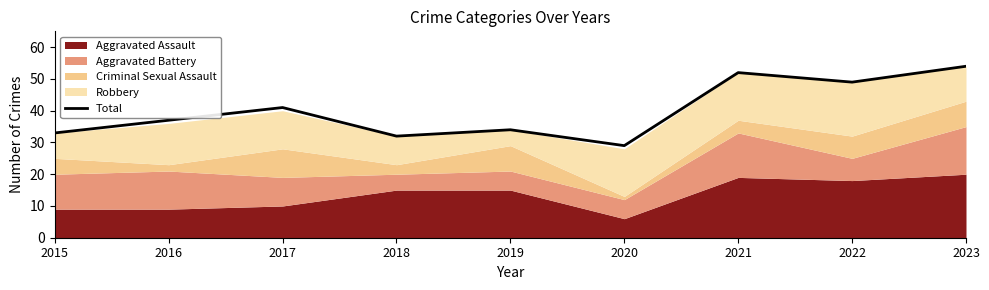

Count the number of values greater than 37.

4